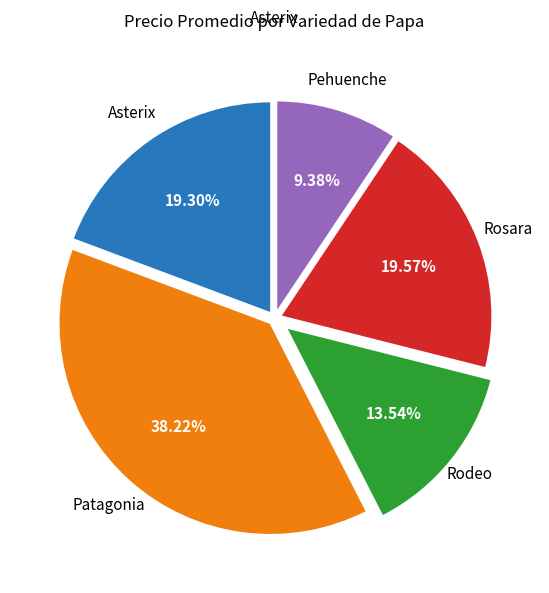

How many slices are in this pie chart?

5